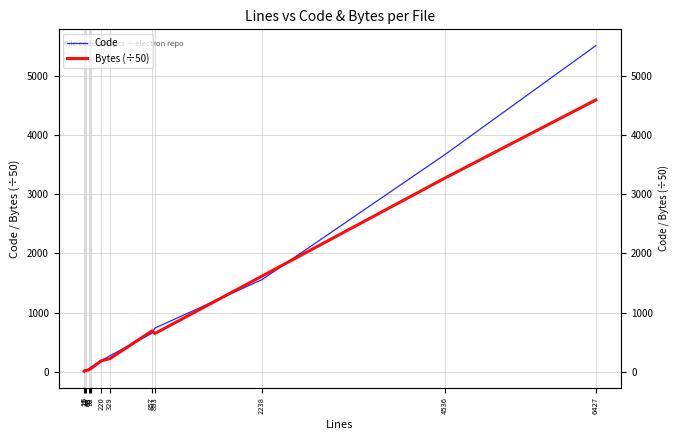

The Code series shows 3669.0 at 4536. True or false?

True